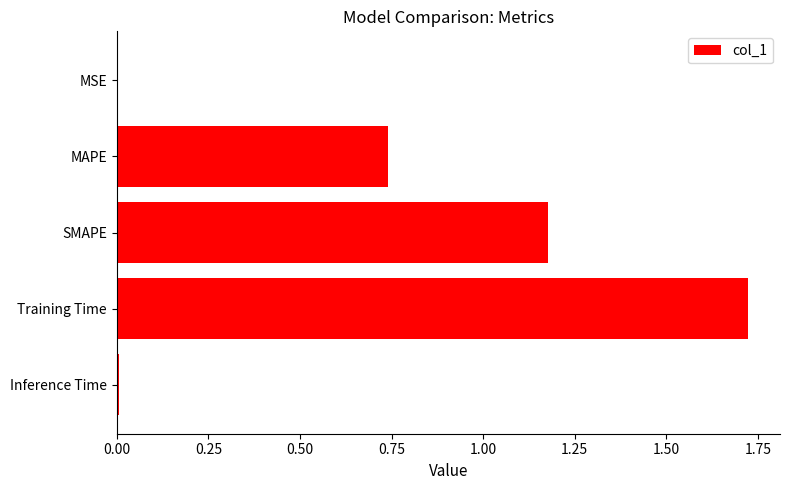

Count the number of data series in this chart.

1